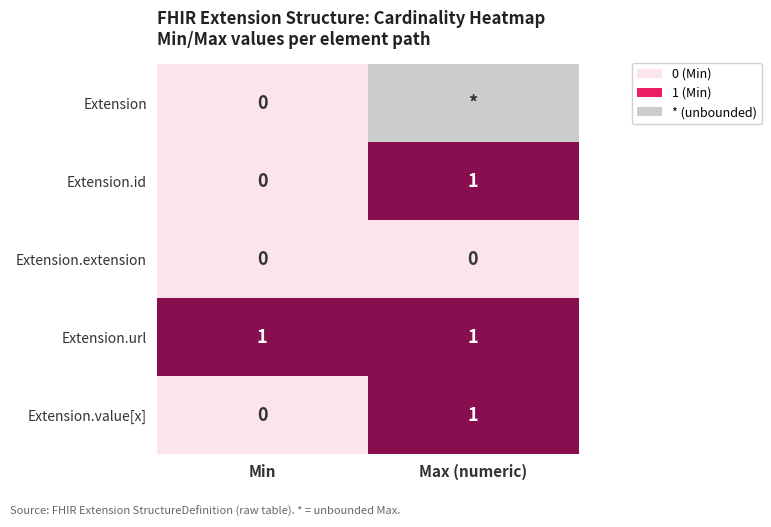

Which category has the lowest value across all series?

Min